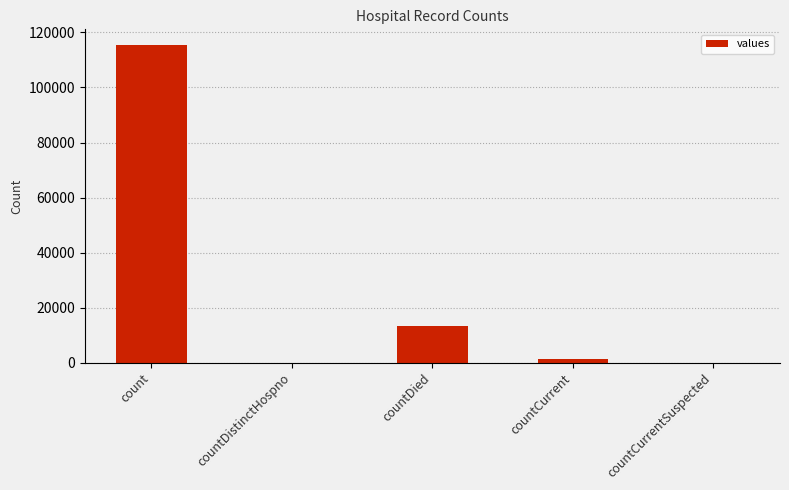

Which has a higher value, countDied or countCurrent?

countDied